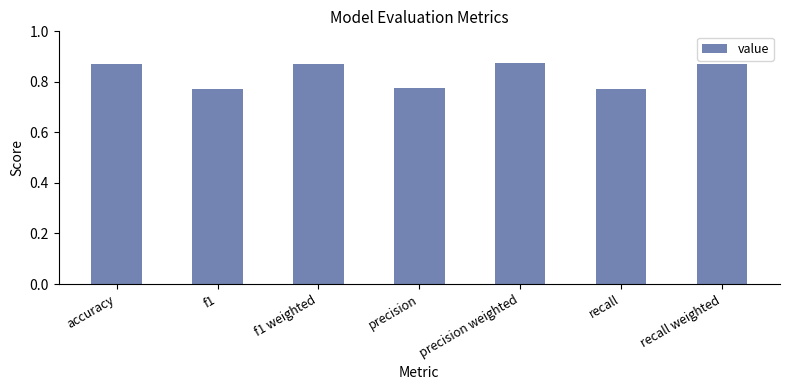

Are the bars horizontal?

No